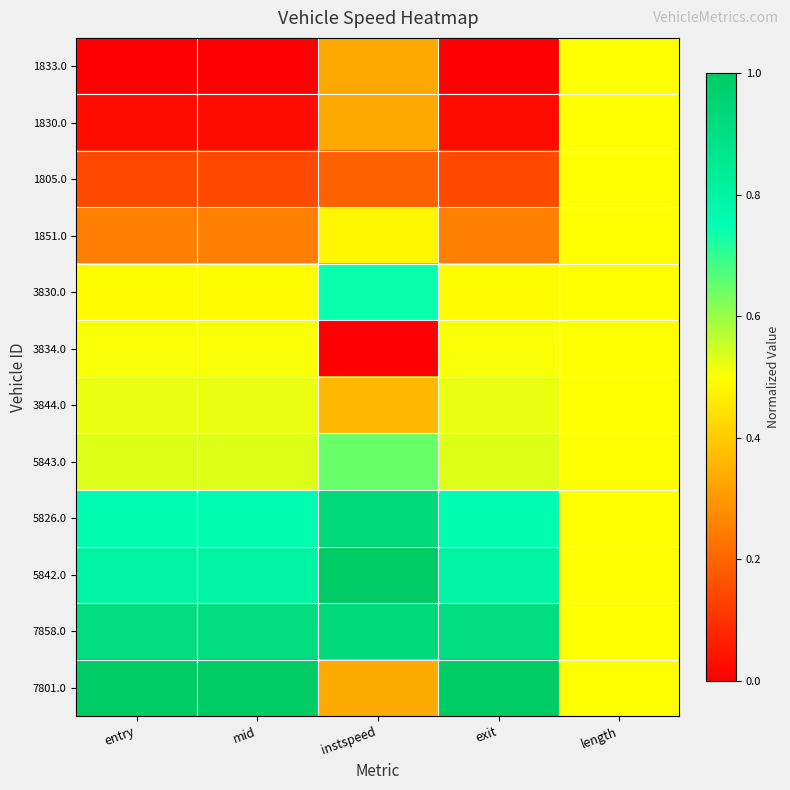

Reading left to right, what are all the values shown in this chart?

1833.0: entry=0.0	mid=0.0	instspeed=0.3	exit=0.0	length=0.5
1830.0: entry=0.0	mid=0.0	instspeed=0.3	exit=0.0	length=0.5
1805.0: entry=0.1	mid=0.1	instspeed=0.2	exit=0.1	length=0.5
1851.0: entry=0.3	mid=0.3	instspeed=0.5	exit=0.3	length=0.5
3830.0: entry=0.5	mid=0.5	instspeed=0.7	exit=0.5	length=0.5
3834.0: entry=0.5	mid=0.5	instspeed=0.0	exit=0.5	length=0.5
3844.0: entry=0.5	mid=0.5	instspeed=0.4	exit=0.5	length=0.5
5843.0: entry=0.5	mid=0.5	instspeed=0.6	exit=0.5	length=0.5
5826.0: entry=0.8	mid=0.8	instspeed=0.9	exit=0.8	length=0.5
5842.0: entry=0.8	mid=0.8	instspeed=1.0	exit=0.8	length=0.5
7858.0: entry=0.9	mid=0.9	instspeed=0.9	exit=0.9	length=0.5
7801.0: entry=1.0	mid=1.0	instspeed=0.3	exit=1.0	length=0.5